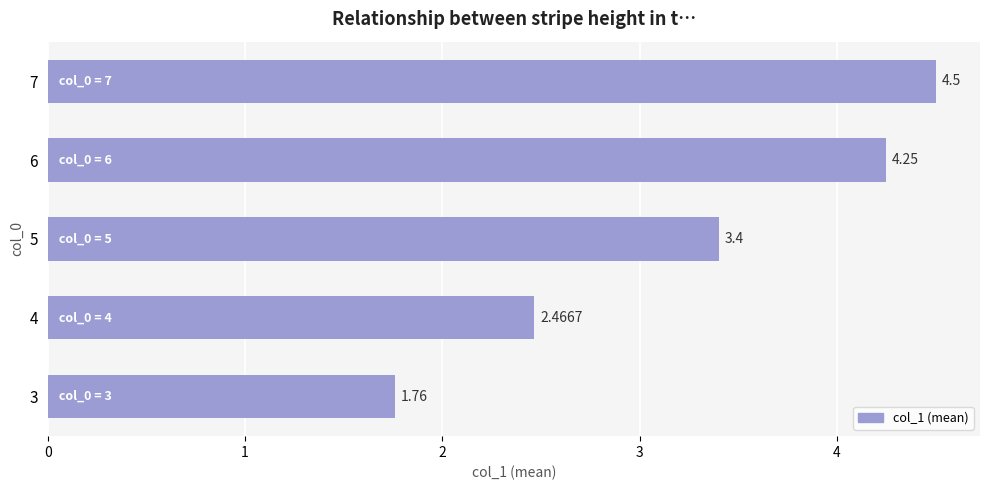

List the labels in order of value, smallest first.

3, 4, 5, 6, 7